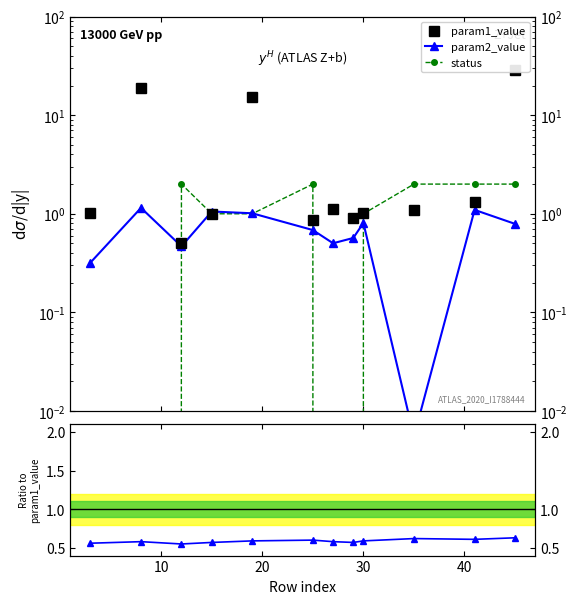

Reading left to right, what are all the values shown in this chart?

param1_value: 1.0	18.9	0.5	1.0	15.2	0.9	1.1	0.9	1.0	1.1	1.3	28.6
param2_value: 0.3	1.1	0.5	1.1	1.0	0.7	0.5	0.6	0.8	0.0	1.1	0.8
status: 0.0	0.0	2.0	1.0	1.0	2.0	0.0	0.0	1.0	2.0	2.0	2.0
Ratio to param1_value: 0.6	0.6	0.6	0.6	0.6	0.6	0.6	0.6	0.6	0.6	0.6	0.6